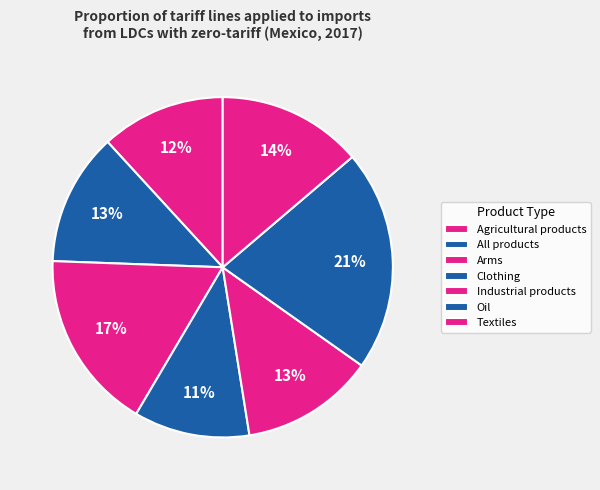

Is there any slice that represents more than half of the pie?

No